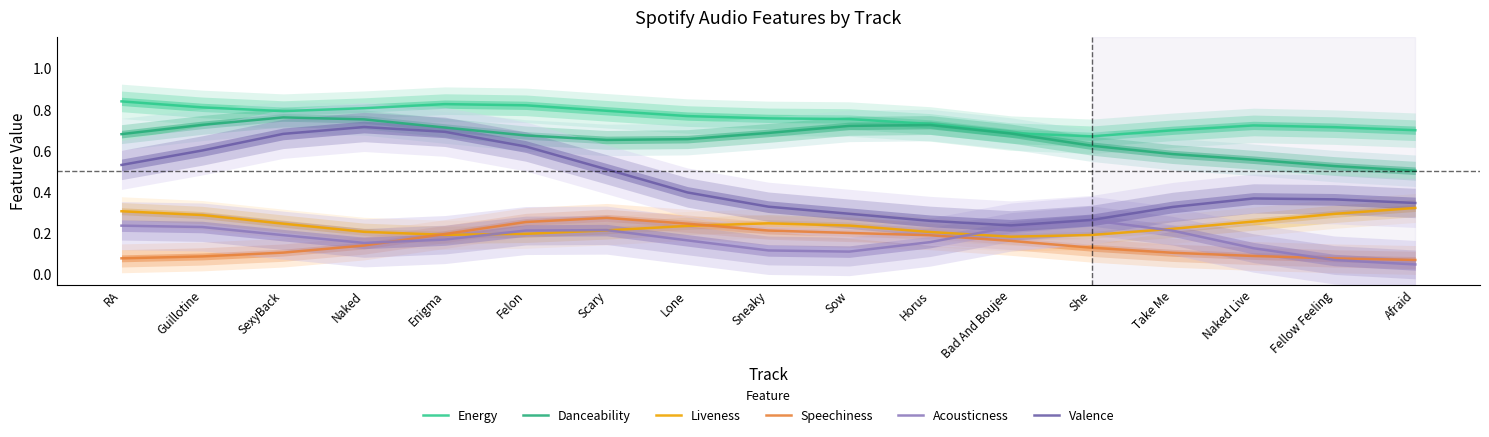

Is the value of Valence at Sneaky greater than the value of Acousticness at Bad And Boujee?

Yes